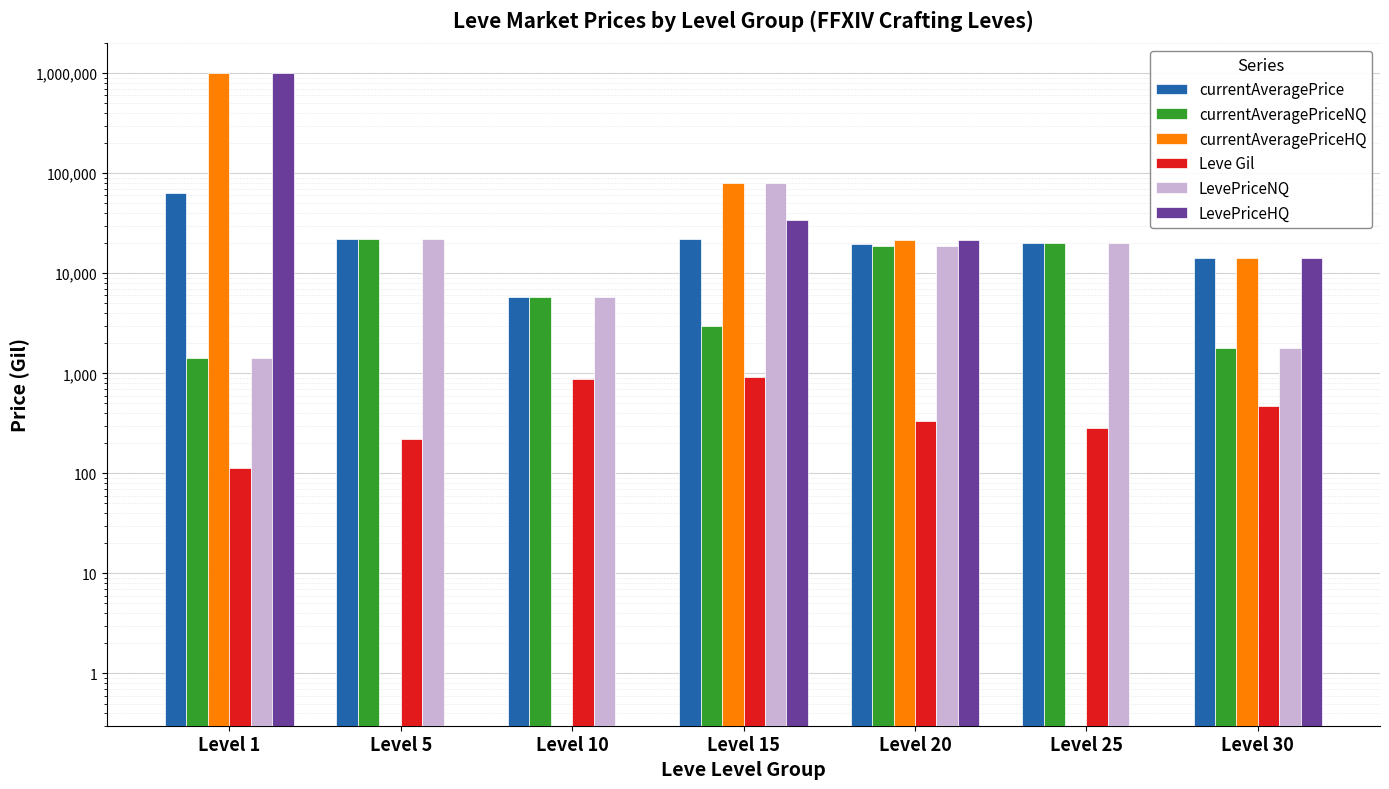

How many distinct data groups are displayed?

6